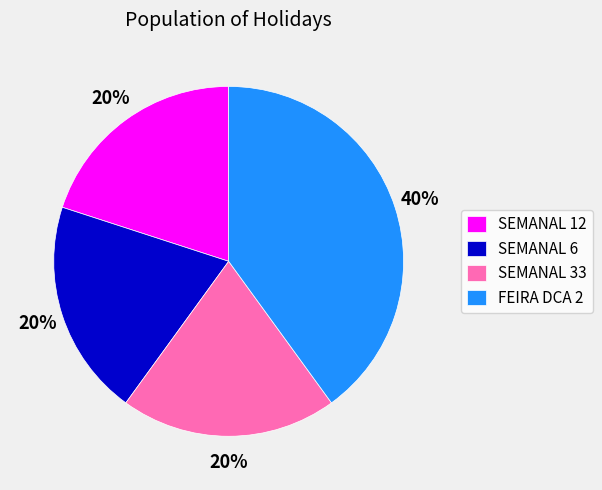

Is the sum of FEIRA DCA 2 and SEMANAL 6 greater than half?

Yes